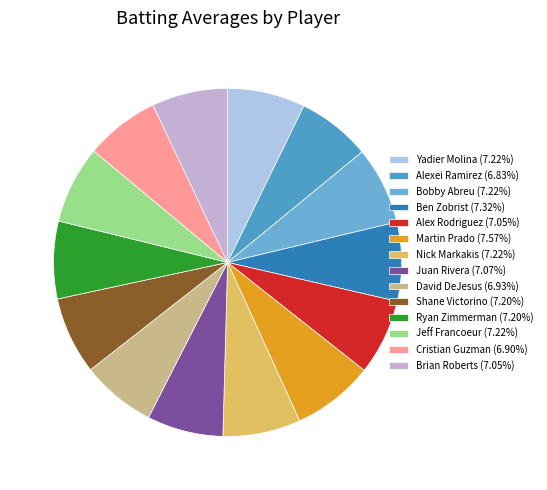

To the nearest percent, what portion does Brian Roberts represent?

7%